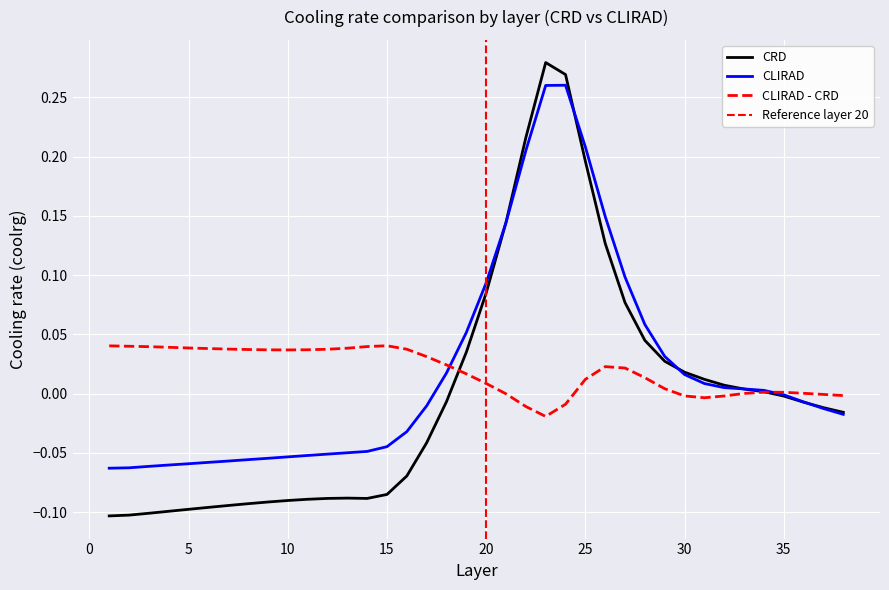

The CLIRAD - CRD series shows -0.0 at 24. True or false?

True